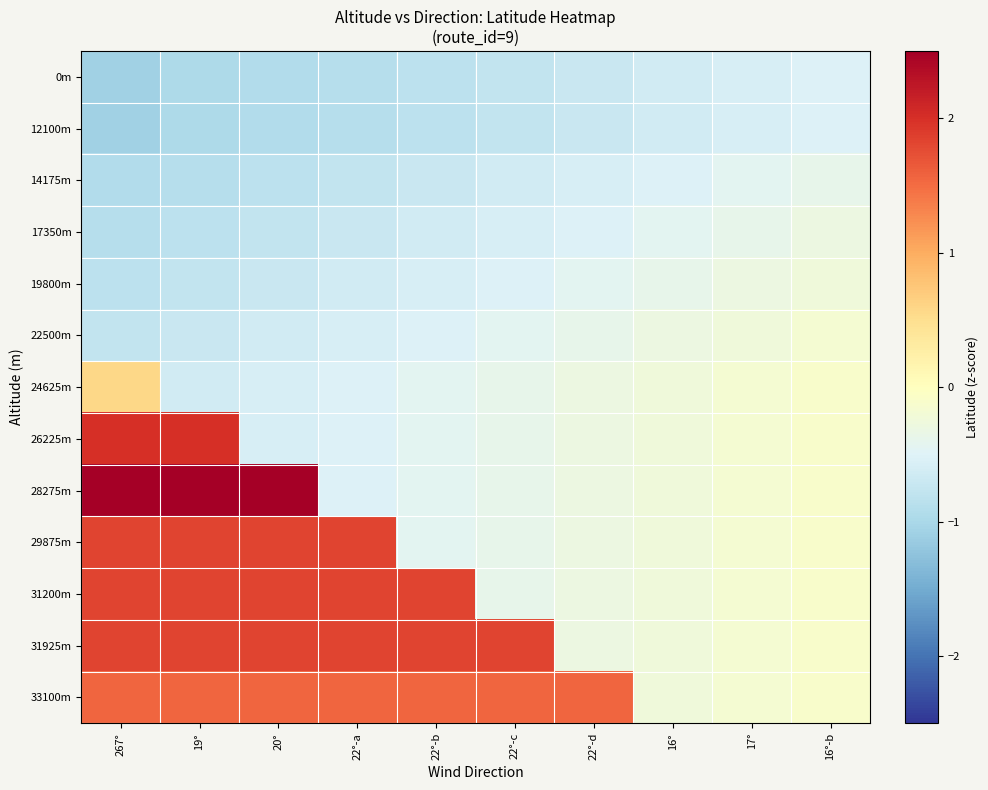

At which category is the sum across all series the highest?

267°